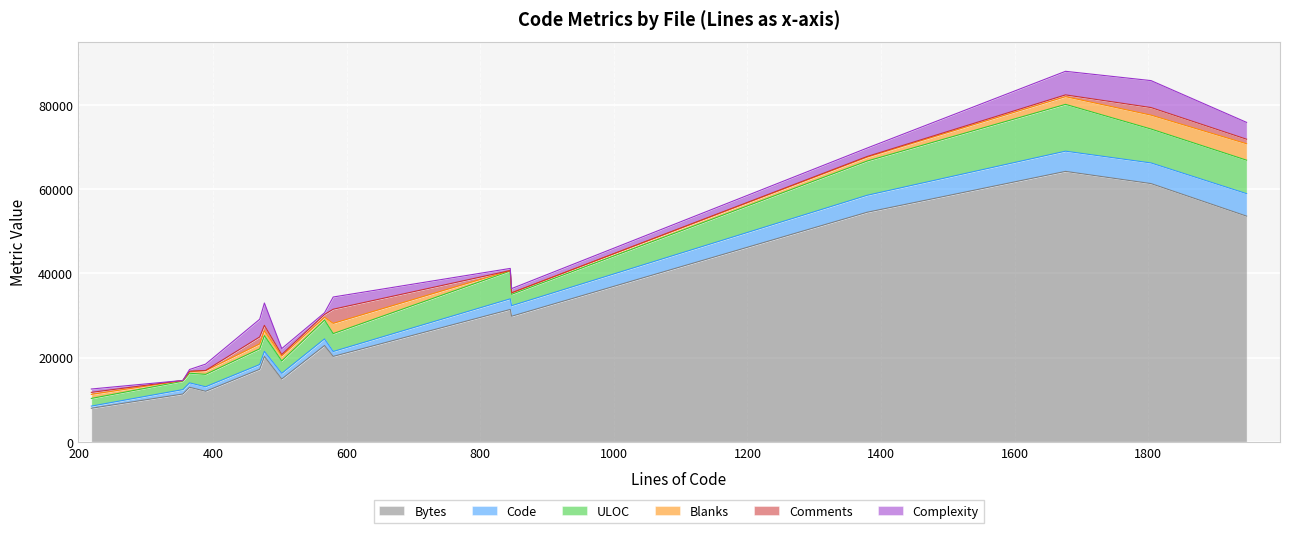

What is the lowest value of the Bytes series?

7950